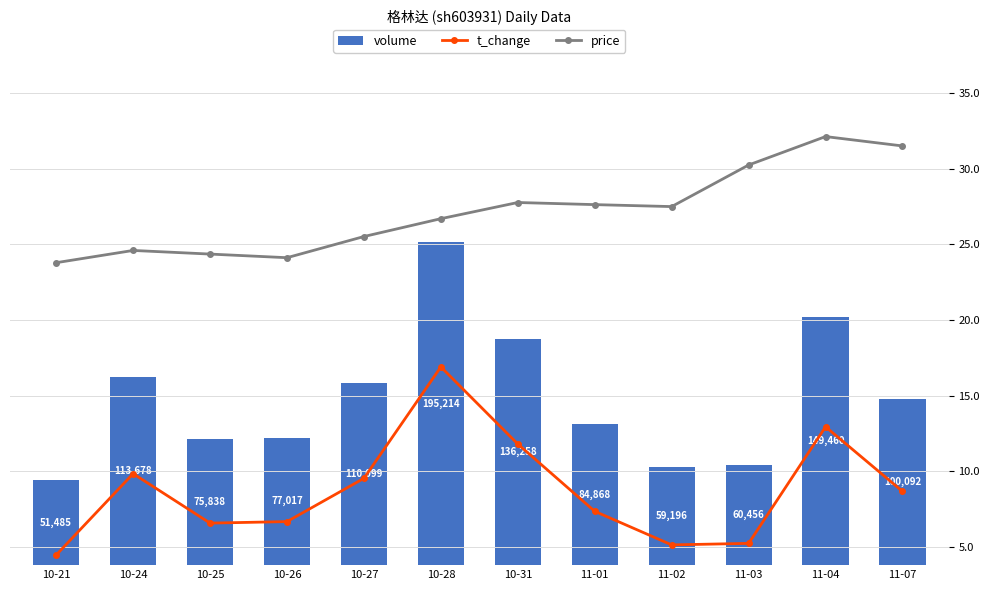

Is it true that price equals 37.3 at 10-21?

False